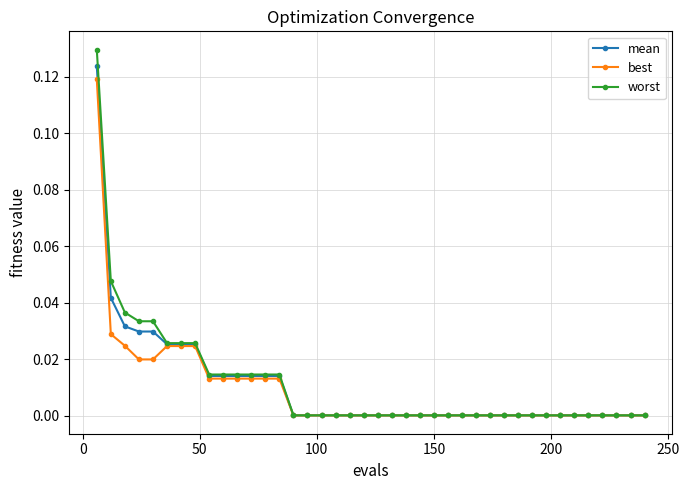

Which series has the widest spread of values?

worst